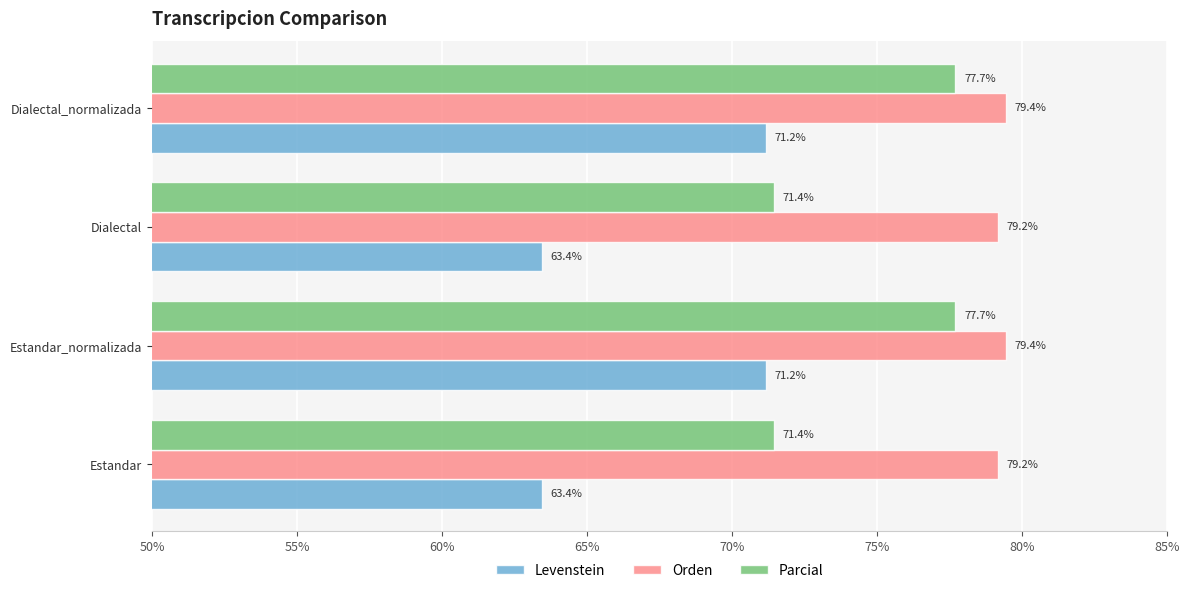

What is the maximum value shown in the chart?

79.4